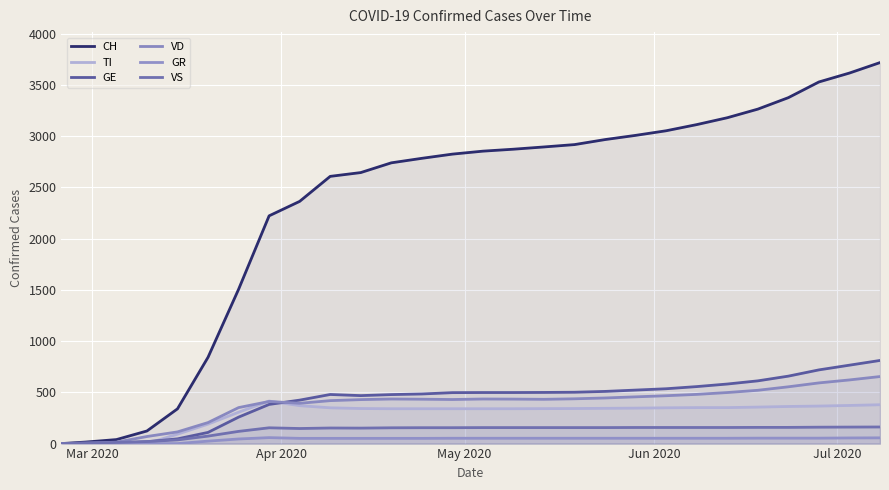

Which series has the widest spread of values?

CH